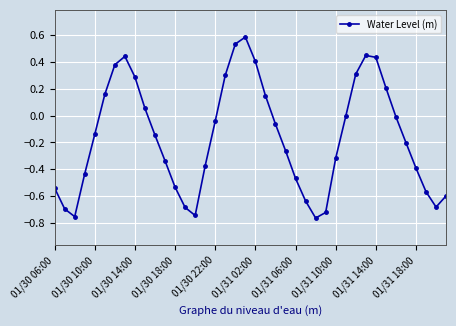

What is the greatest value displayed?

0.6